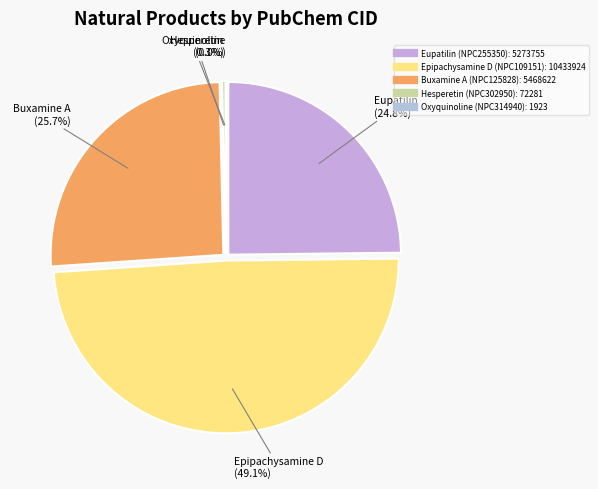

To the nearest percent, what portion does Buxamine A (NPC125828) represent?

26%